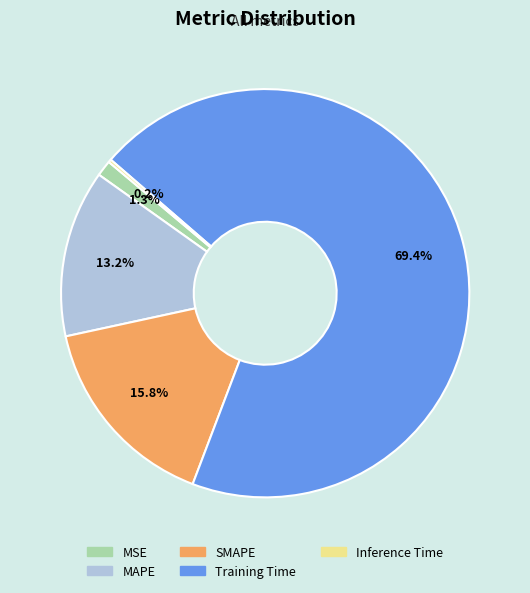

Which category has the biggest portion of the pie?

Training Time